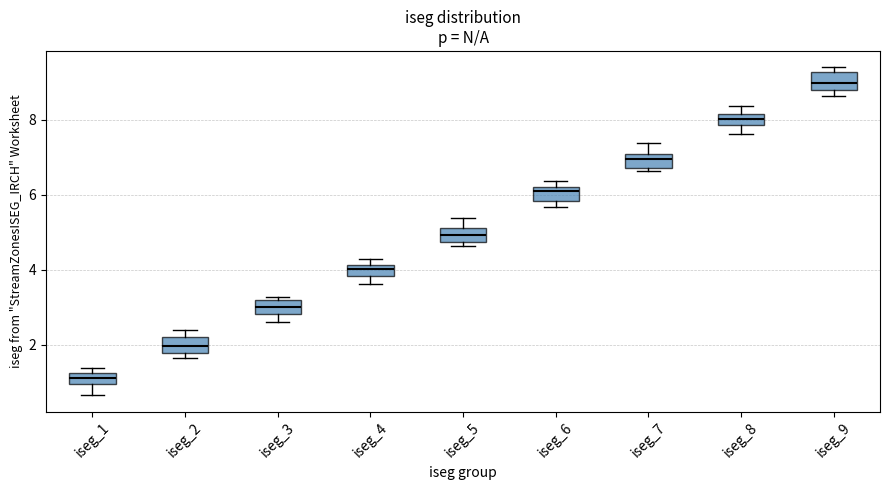

Where does the median line of the box for iseg_4 sit on the y-axis? The values are not printed on the chart, so give them approximately, as read against the axis.

4.0